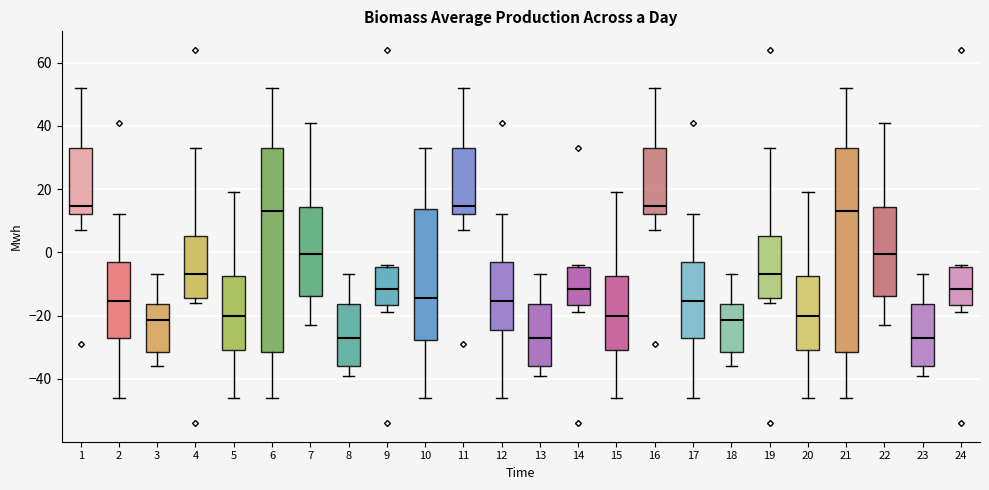

Reading left to right, read every box against the y-axis: the position of its median line, the range the box covers, and the ends of its whiskers. The values are not printed on the chart, so give them approximately, as read against the axis.

1: median 14, box 12 to 34, whiskers 8 to 52
2: median -16, box -26 to -2, whiskers -46 to 12
3: median -22, box -32 to -16, whiskers -36 to -6
4: median -6, box -14 to 6, whiskers -16 to 34
5: median -20, box -30 to -8, whiskers -46 to 20
6: median 14, box -32 to 34, whiskers -46 to 52
7: median 0, box -14 to 14, whiskers -22 to 42
8: median -26, box -36 to -16, whiskers -38 to -6
9: median -12, box -16 to -4, whiskers -18 to -4 (just above the box's upper edge)
10: median -14, box -28 to 14, whiskers -46 to 34
11: median 14, box 12 to 34, whiskers 8 to 52
12: median -16, box -24 to -2, whiskers -46 to 12
13: median -26, box -36 to -16, whiskers -38 to -6
14: median -12, box -16 to -4, whiskers -18 to -4 (just above the box's upper edge)
15: median -20, box -30 to -8, whiskers -46 to 20
16: median 14, box 12 to 34, whiskers 8 to 52
17: median -16, box -26 to -2, whiskers -46 to 12
18: median -22, box -32 to -16, whiskers -36 to -6
19: median -6, box -14 to 6, whiskers -16 to 34
20: median -20, box -30 to -8, whiskers -46 to 20
21: median 14, box -32 to 34, whiskers -46 to 52
22: median 0, box -14 to 14, whiskers -22 to 42
23: median -26, box -36 to -16, whiskers -38 to -6
24: median -12, box -16 to -4, whiskers -18 to -4 (just above the box's upper edge)